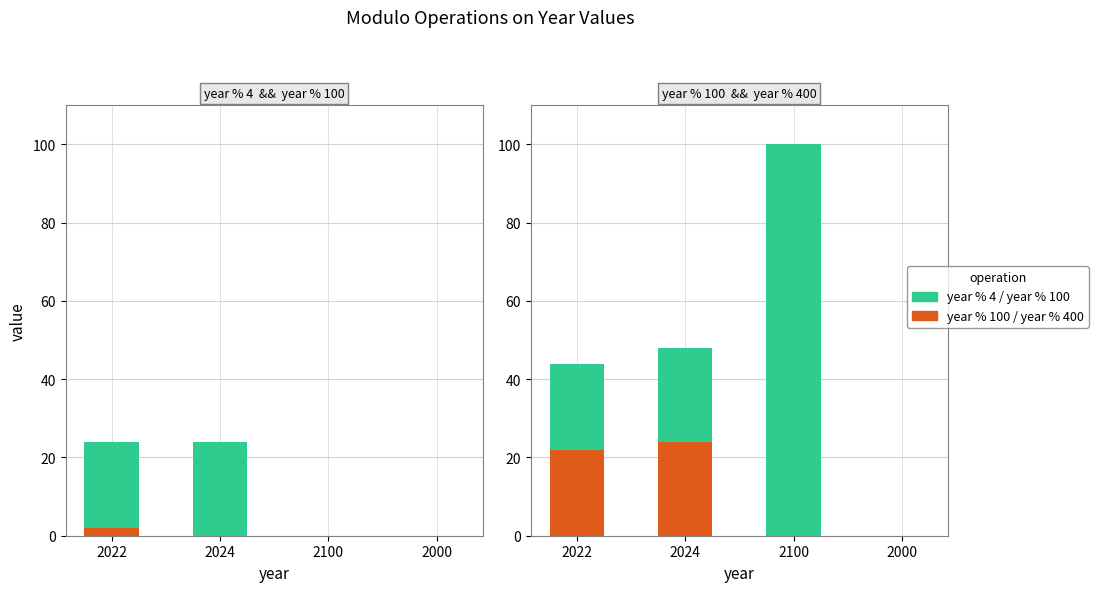

Reading left to right, transcribe all the data shown in this chart.

year % 4: 2022=2	2024=0	2100=0	2000=0
year % 100: 2022=22	2024=24	2100=0	2000=0
year % 400: 2022=22	2024=24	2100=100	2000=0